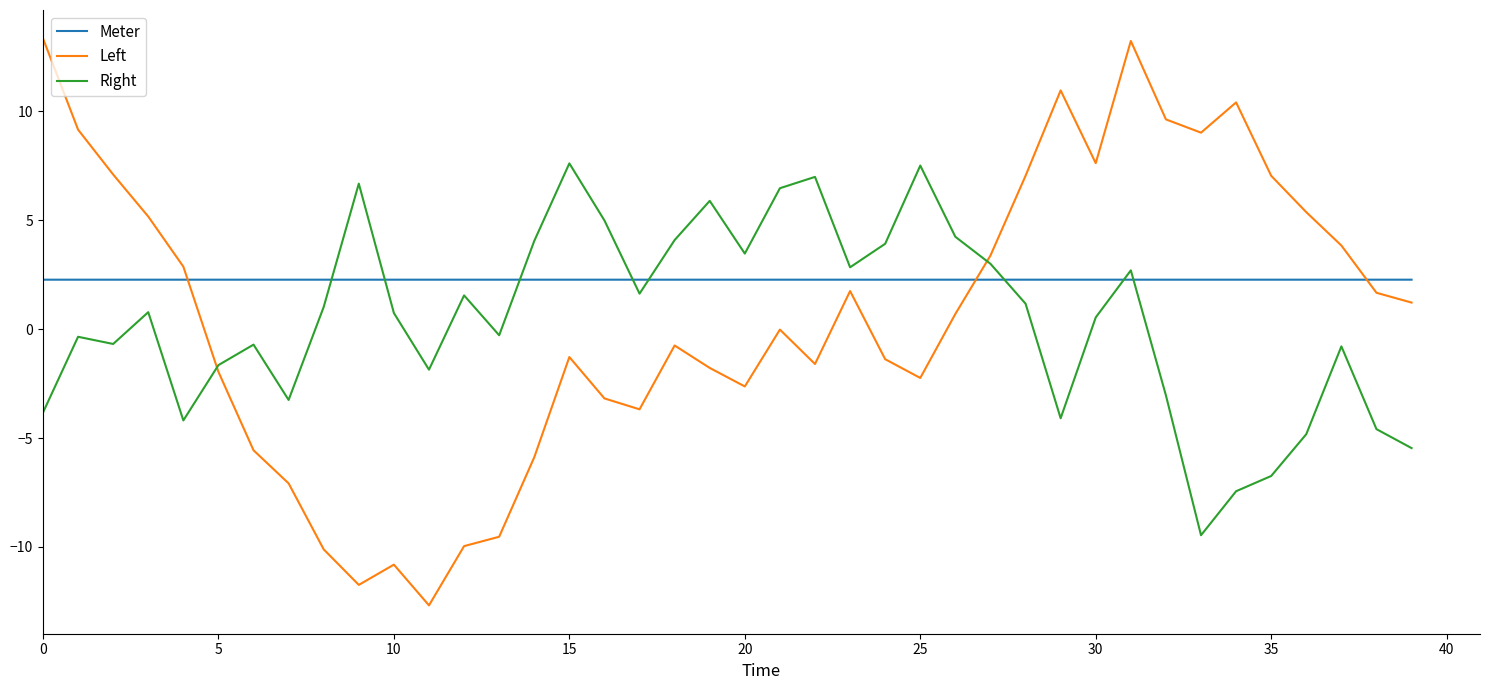

What is the difference between the maximum and minimum values in the Left series?

26.0